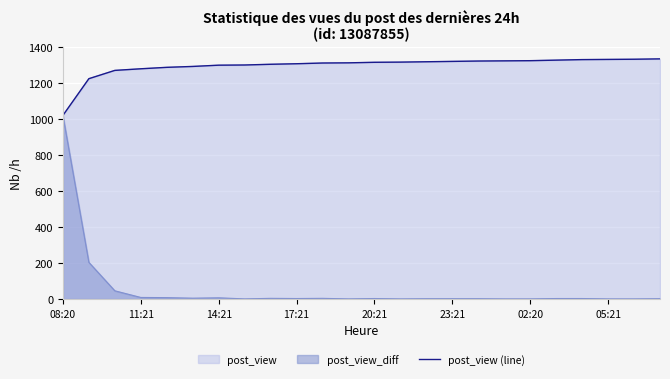

True or false: the data shows 543 at 11:21.

False